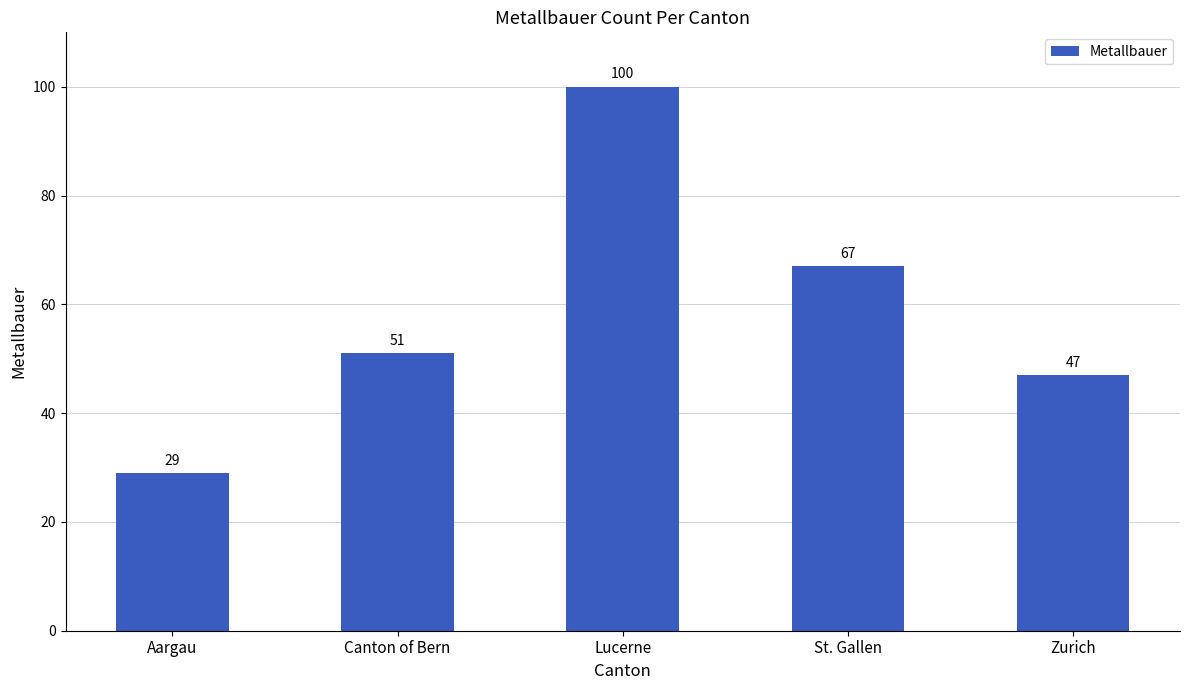

What is the sum of all values?

294